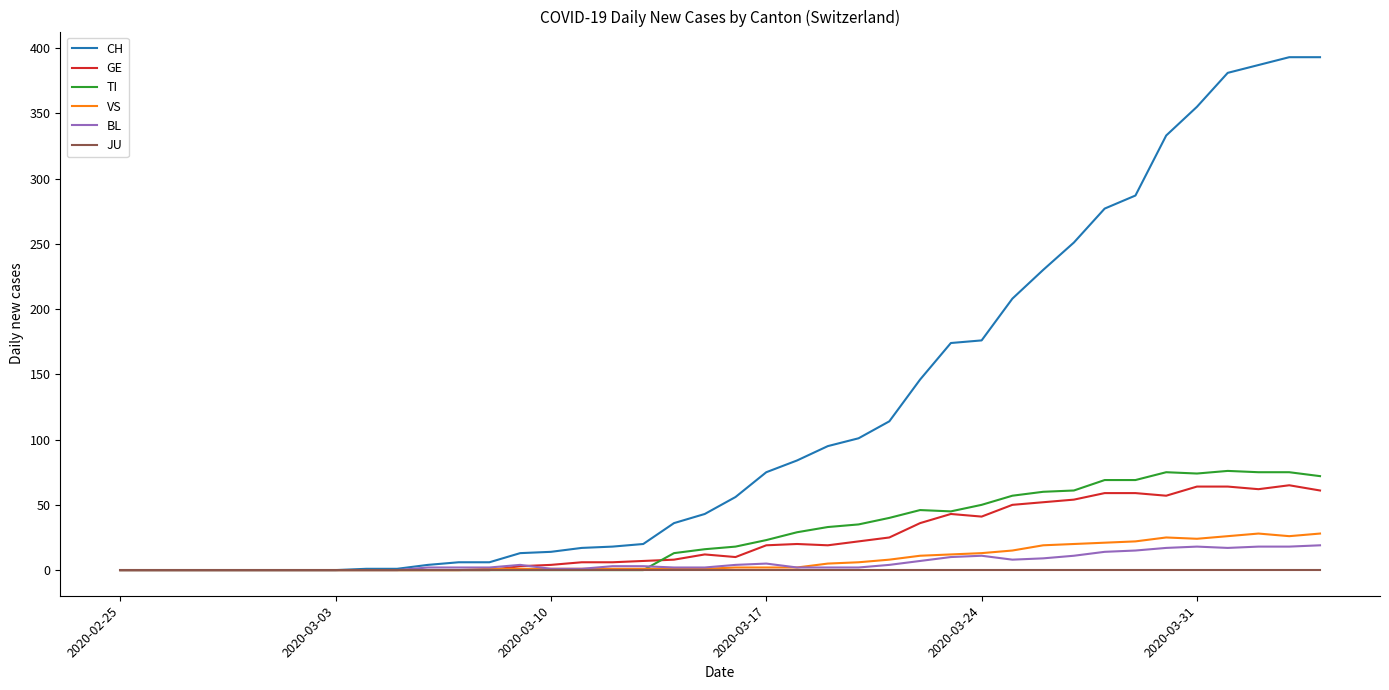

List the series in order of their peak value, highest first.

CH, TI, GE, VS, BL, JU